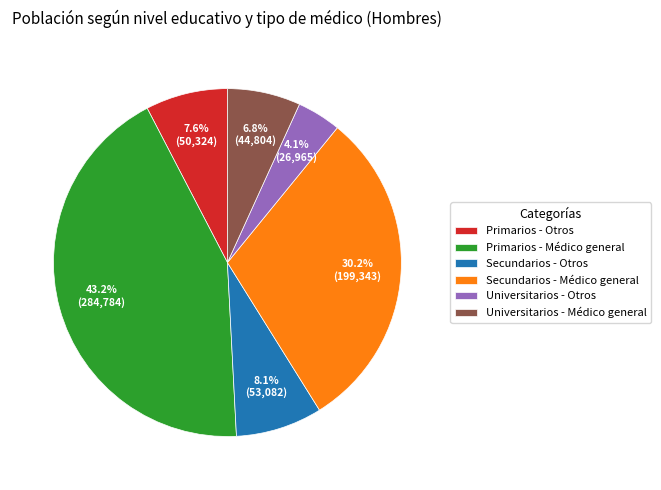

What is the largest slice in the pie chart?

Primarios - Médico general